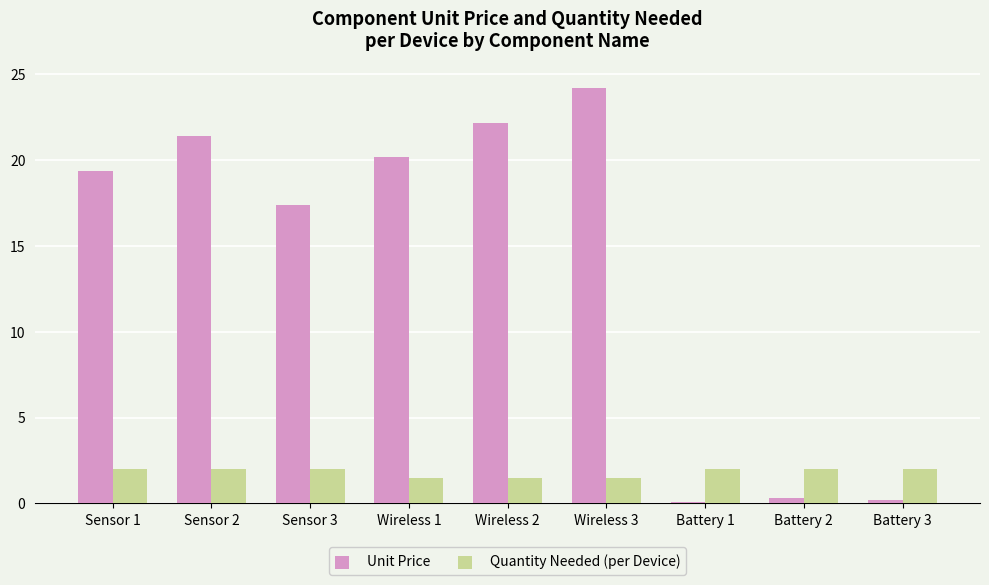

How many bars are there in total?

18